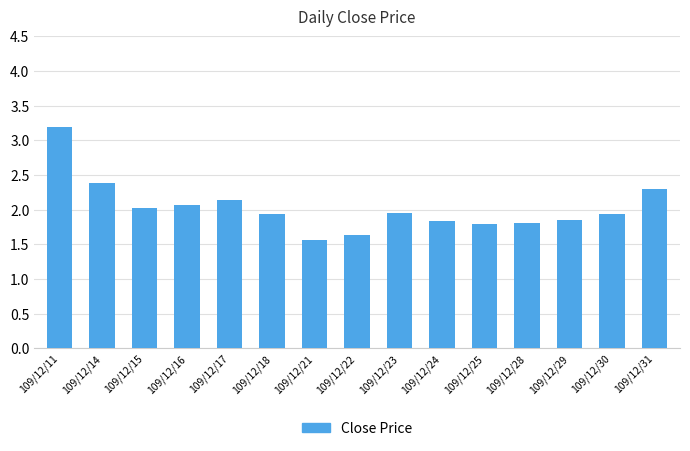

What is the change in value from 109/12/16 to 109/12/21?

-0.5